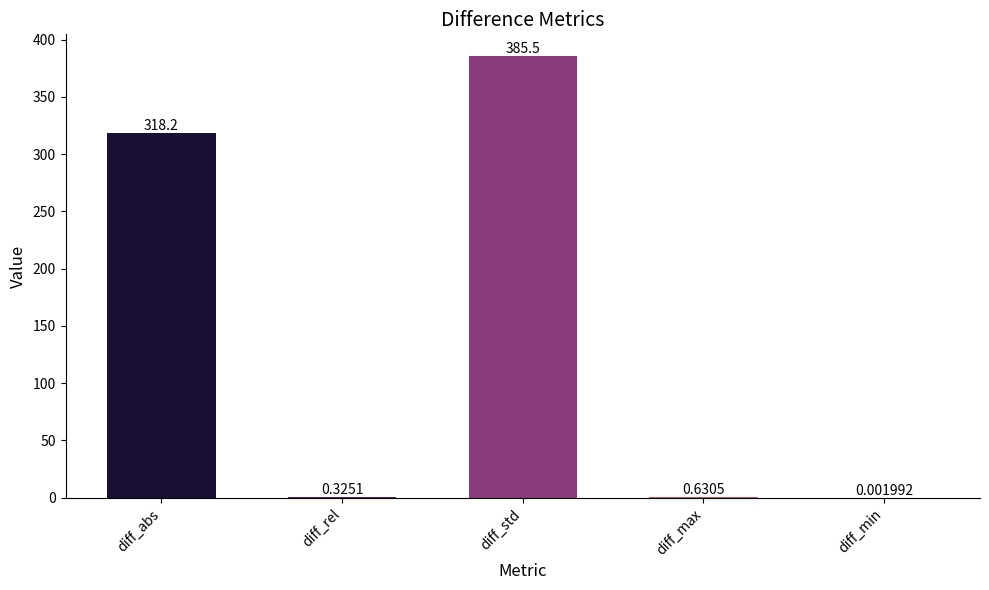

Between diff_abs and diff_rel, which is larger?

diff_abs